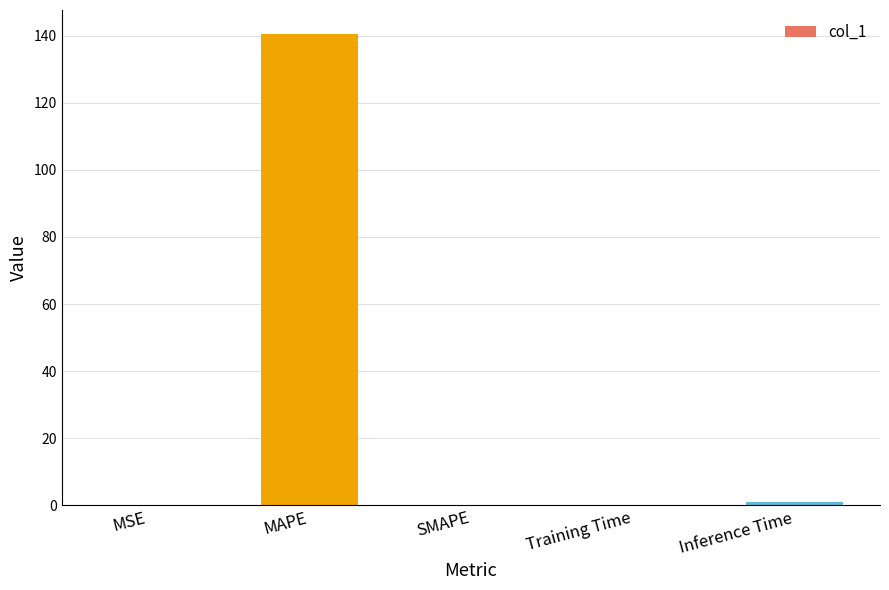

Which category has the highest value across all series?

MAPE